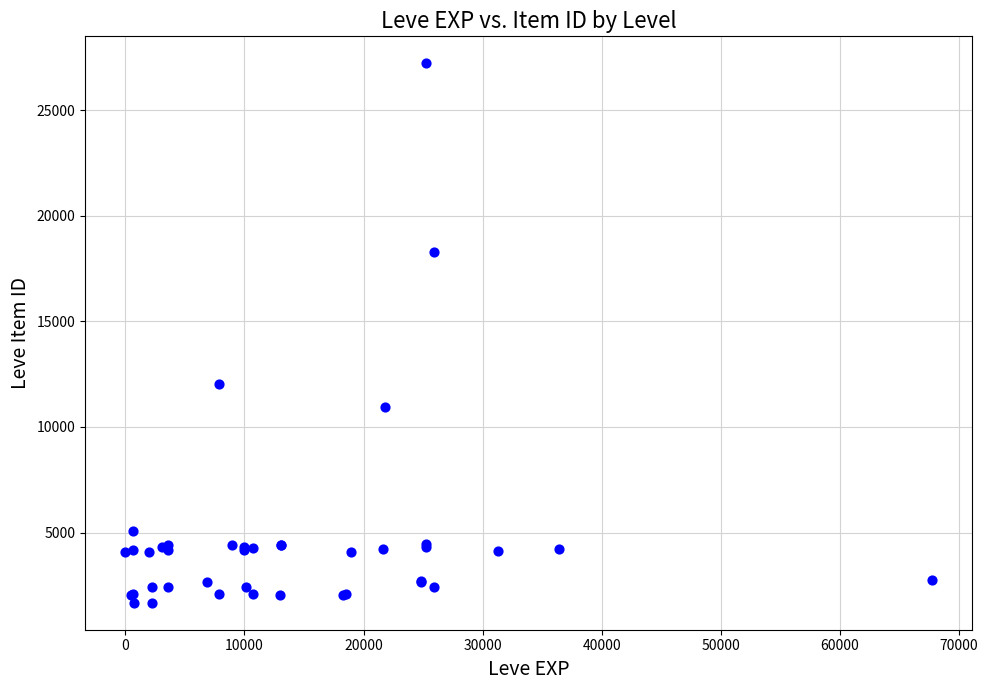

What Y value in the scatter plot is closest to 14448?

12018